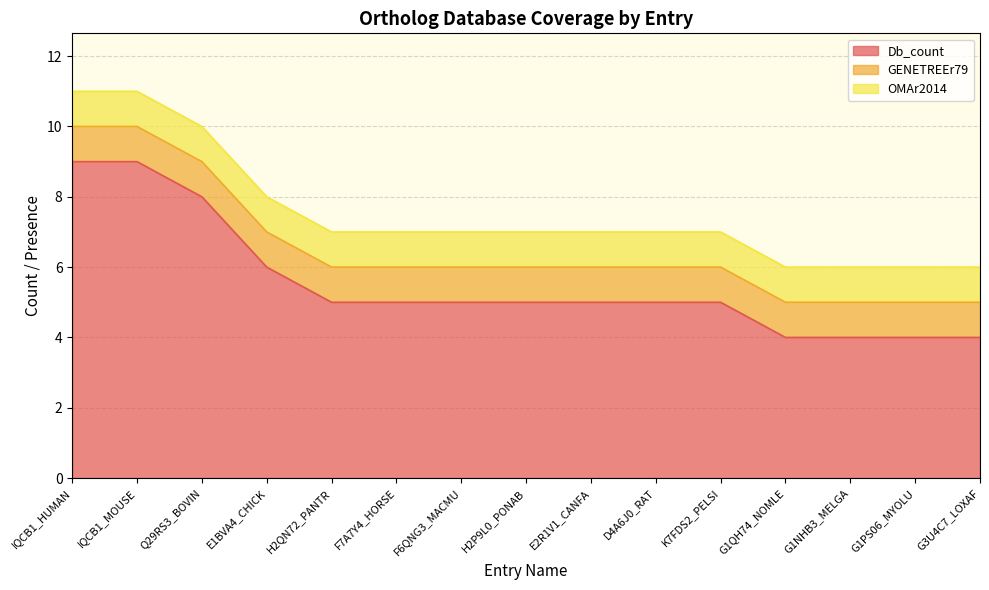

At how many categories does at least one series exceed 2?

15